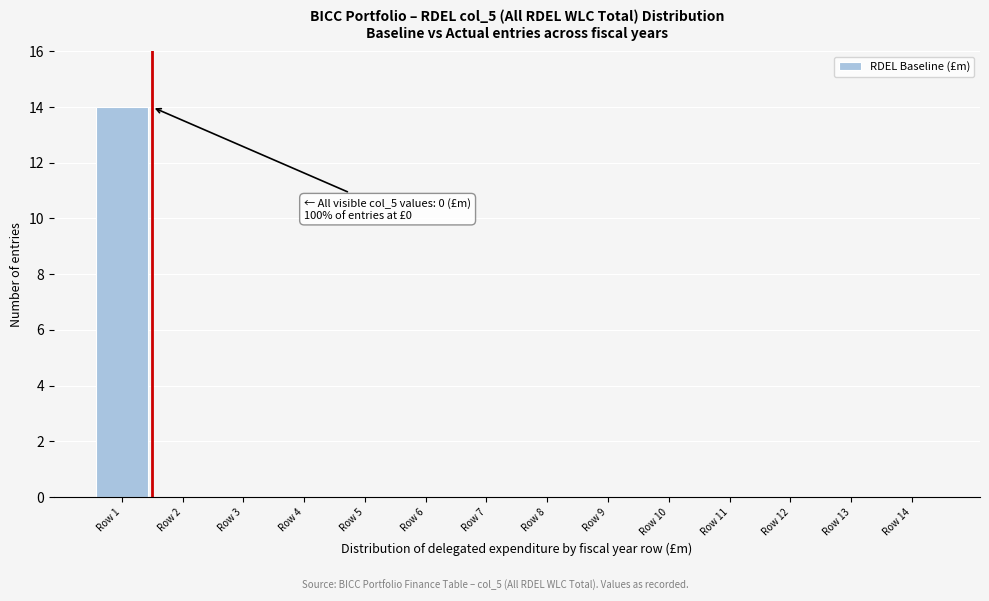

Reading right to left, list all the values displayed in this chart.

Row 14=0	Row 13=0	Row 12=0	Row 11=0	Row 10=0	Row 9=0	Row 8=0	Row 7=0	Row 6=0	Row 5=0	Row 4=0	Row 3=0	Row 2=0	Row 1=14